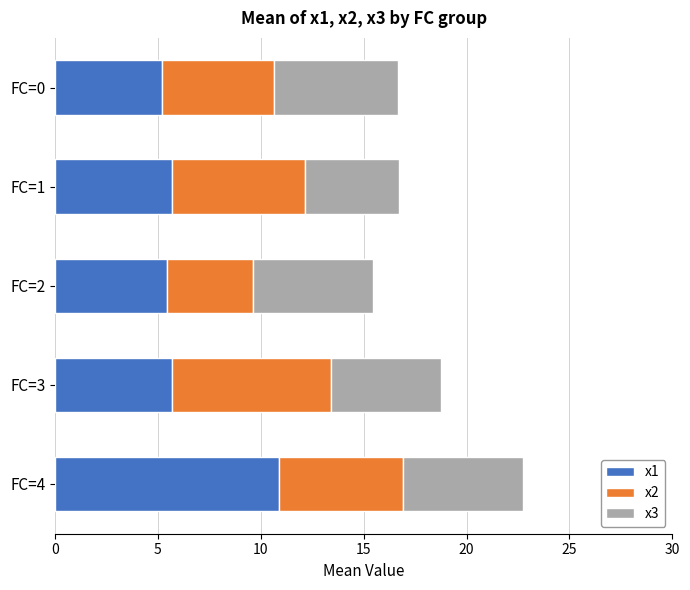

What is the difference between the maximum and minimum values in the x1 series?

5.7